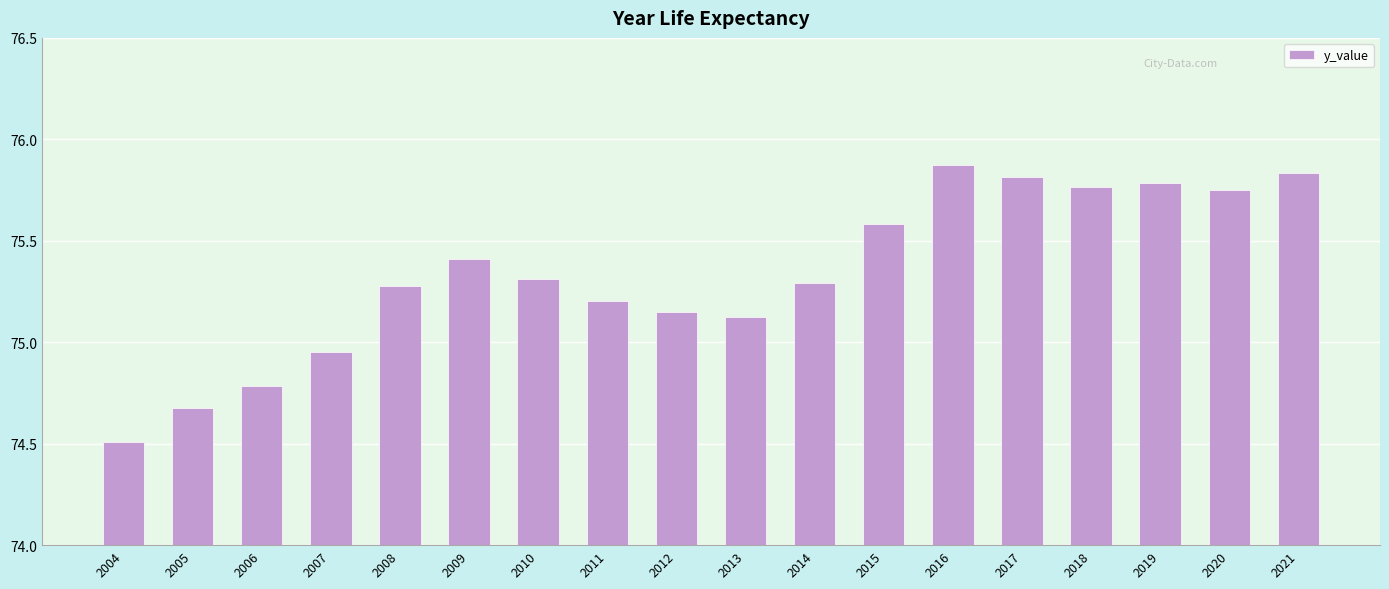

The value at 2011 is 75.2. True or false?

True